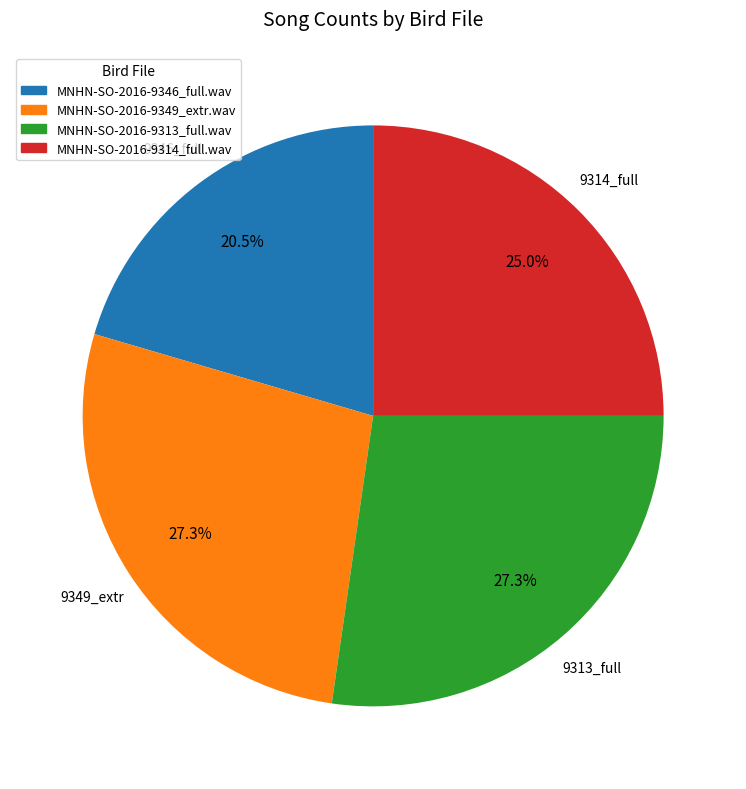

Is MNHN-SO-2016-9314_full.wav the majority of the pie?

No